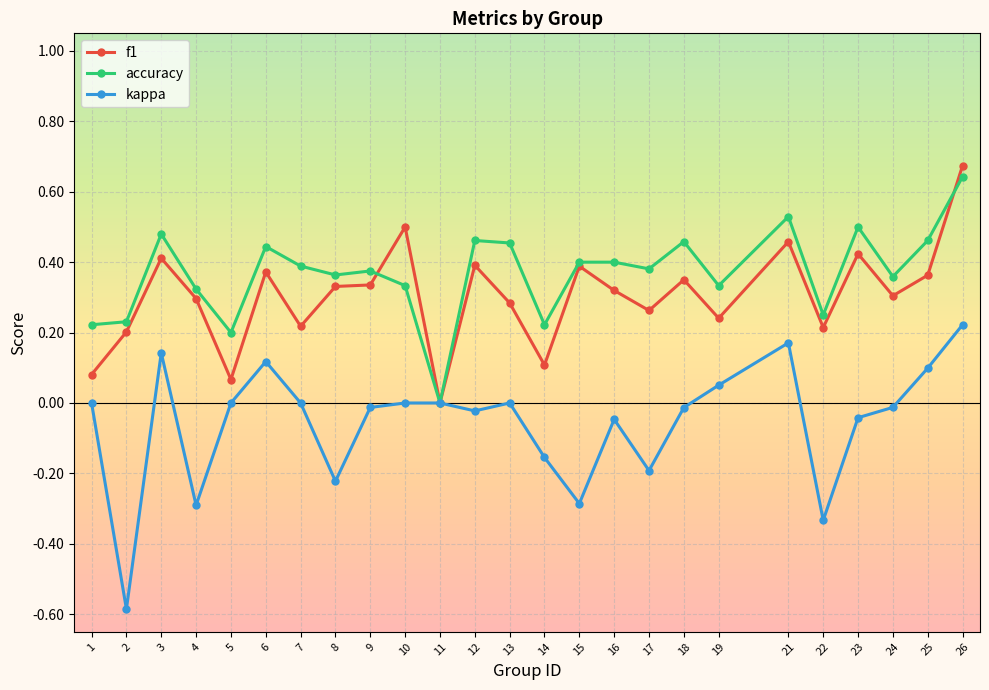

Which series changed the most between 1 and 18?

f1